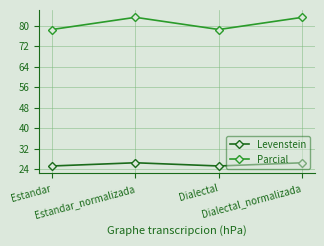

What is the minimum value shown in the chart?

25.3